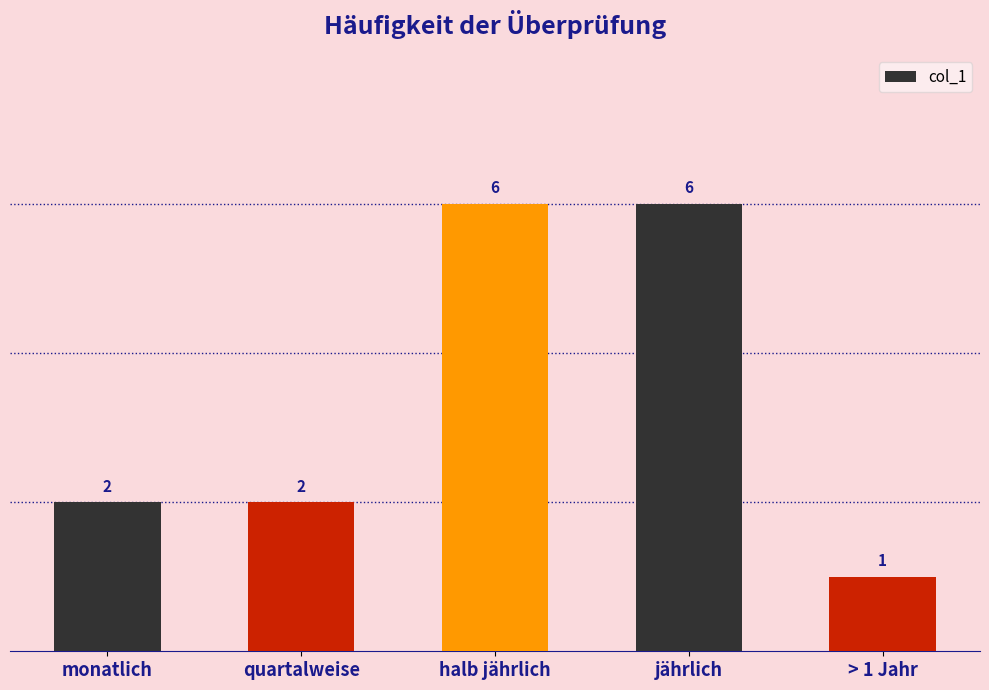

Reading left to right, extract all data points from this chart.

2	2	6	6	1